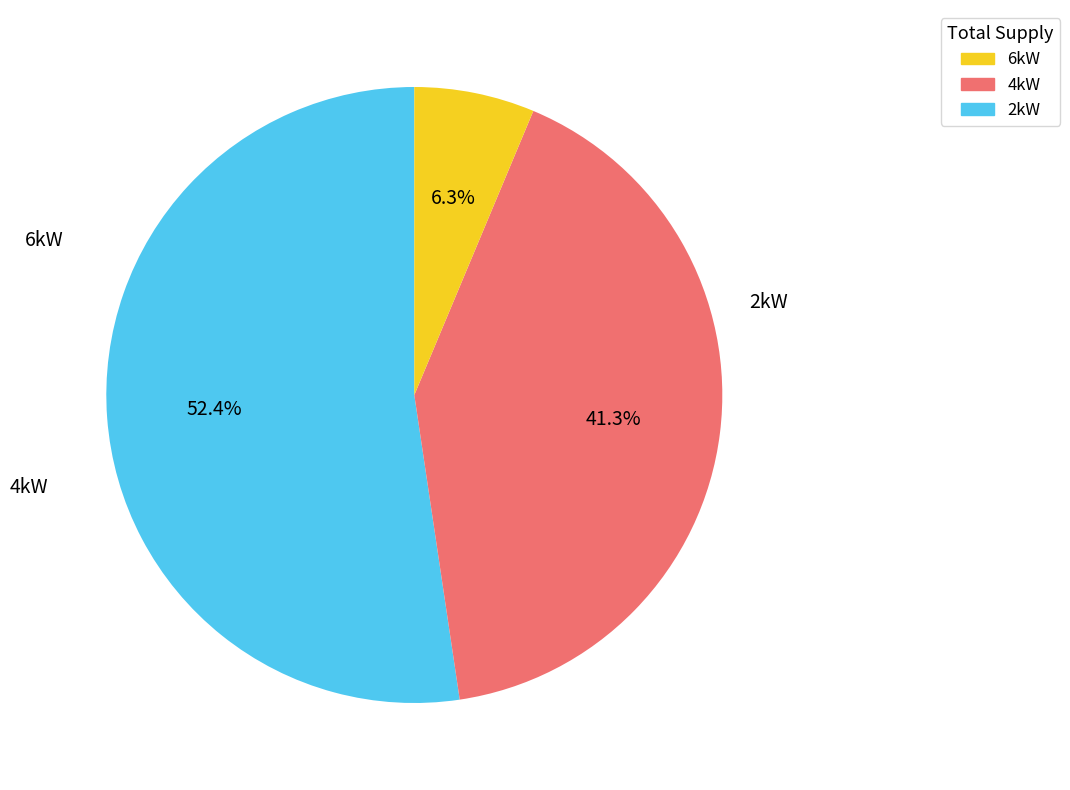

Is there a majority slice in this chart?

Yes